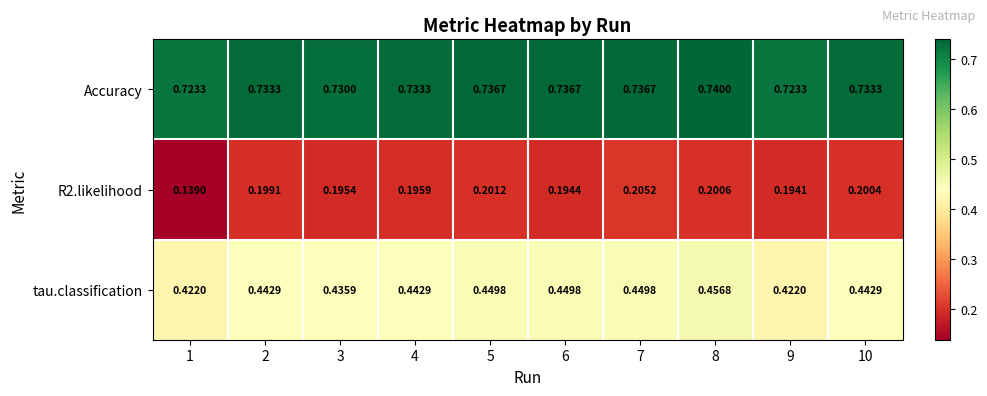

Which series has the largest total across all categories?

Accuracy